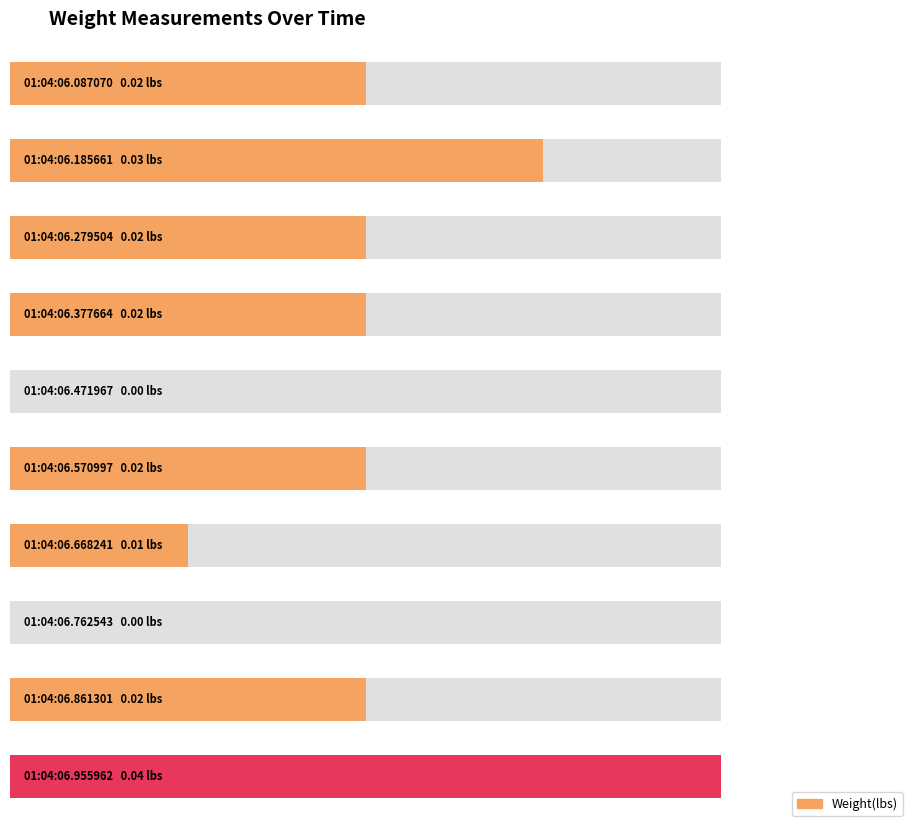

List the labels in order of value, largest first.

01:04:06.955962, 01:04:06.185661, 01:04:06.087070, 01:04:06.279504, 01:04:06.377664, 01:04:06.570997, 01:04:06.861301, 01:04:06.668241, 01:04:06.471967, 01:04:06.762543